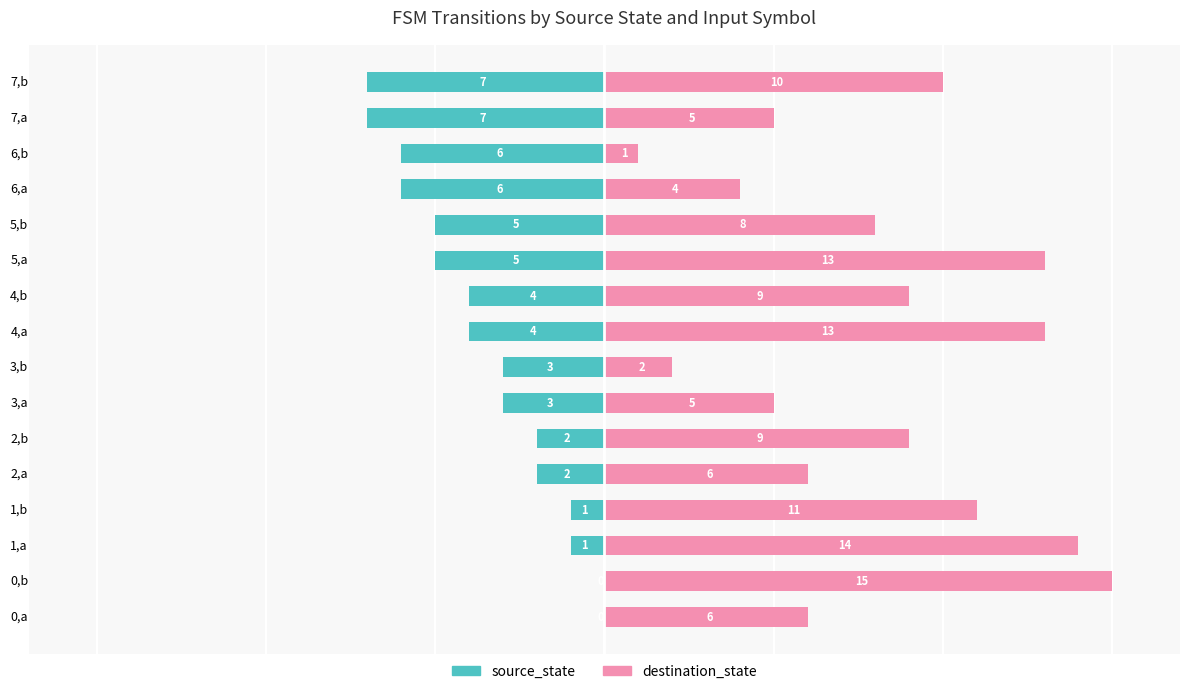

How many distinct data groups are displayed?

2